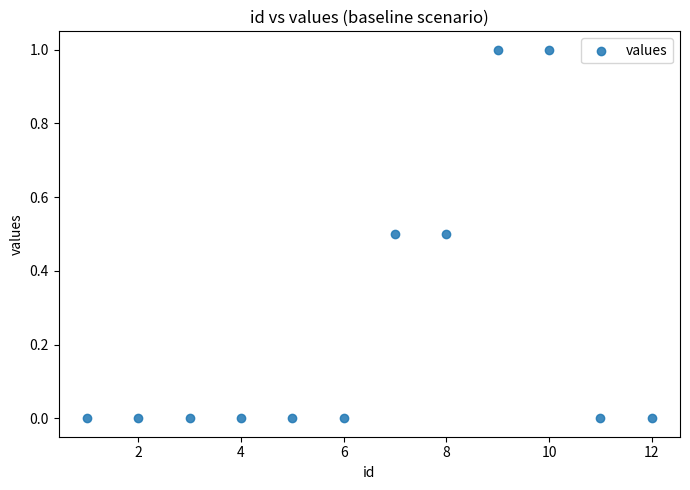

What is the range of Y values (max minus min)?

1.0